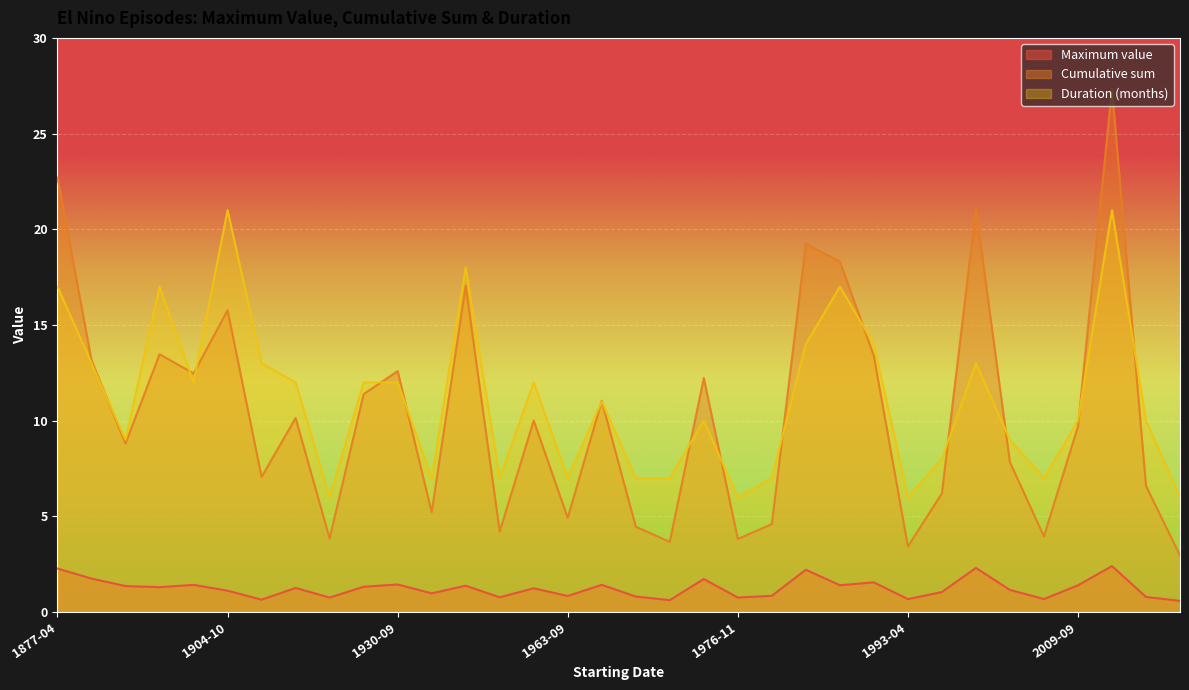

What position from the right is 1925-10?

25